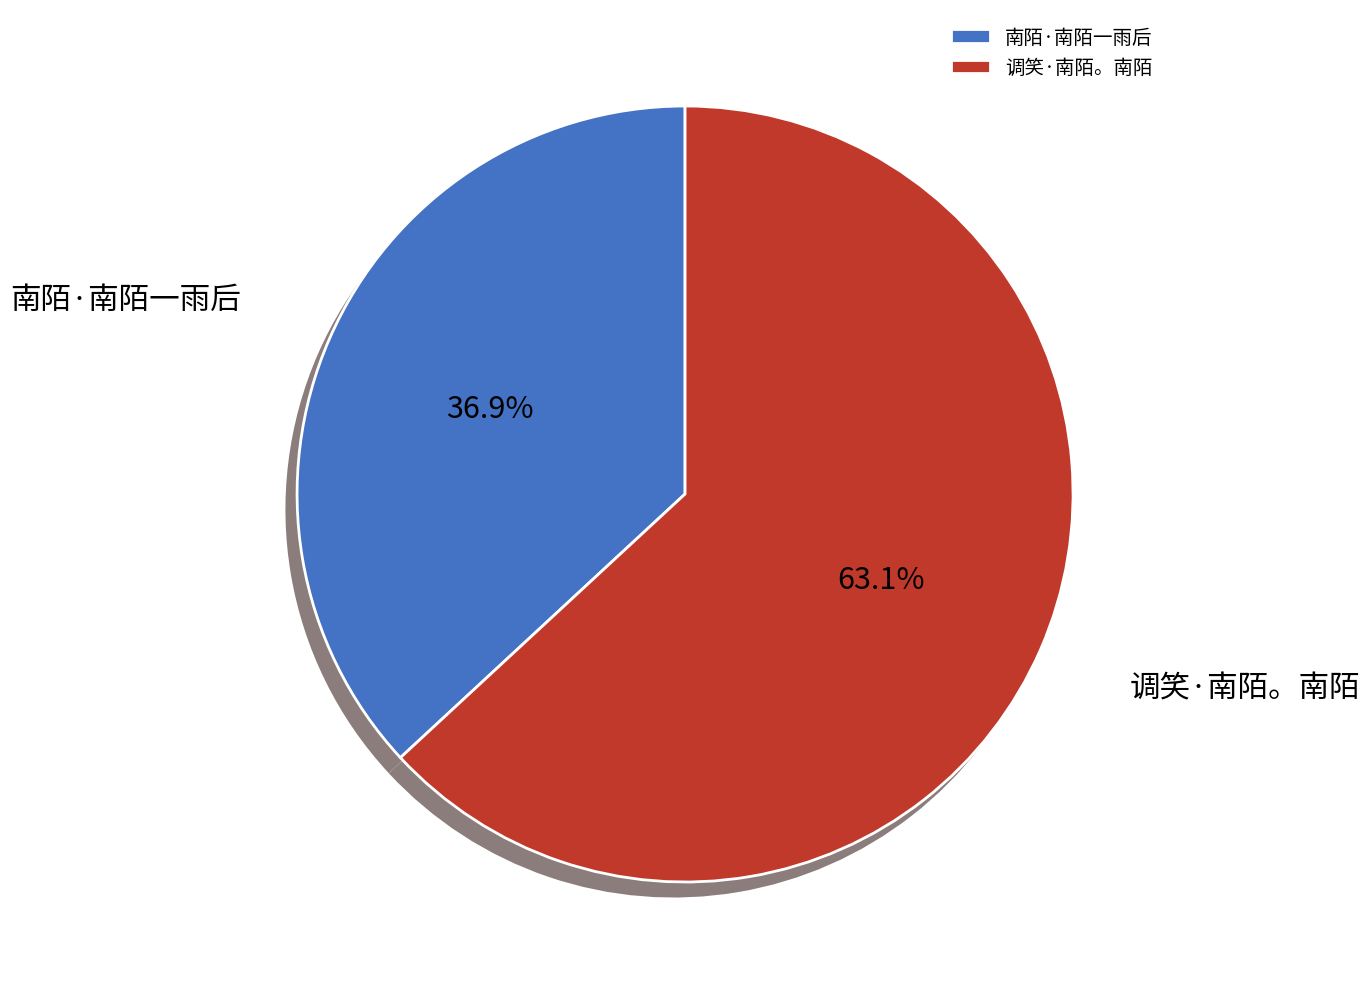

What is the majority slice?

调笑·南陌。南陌